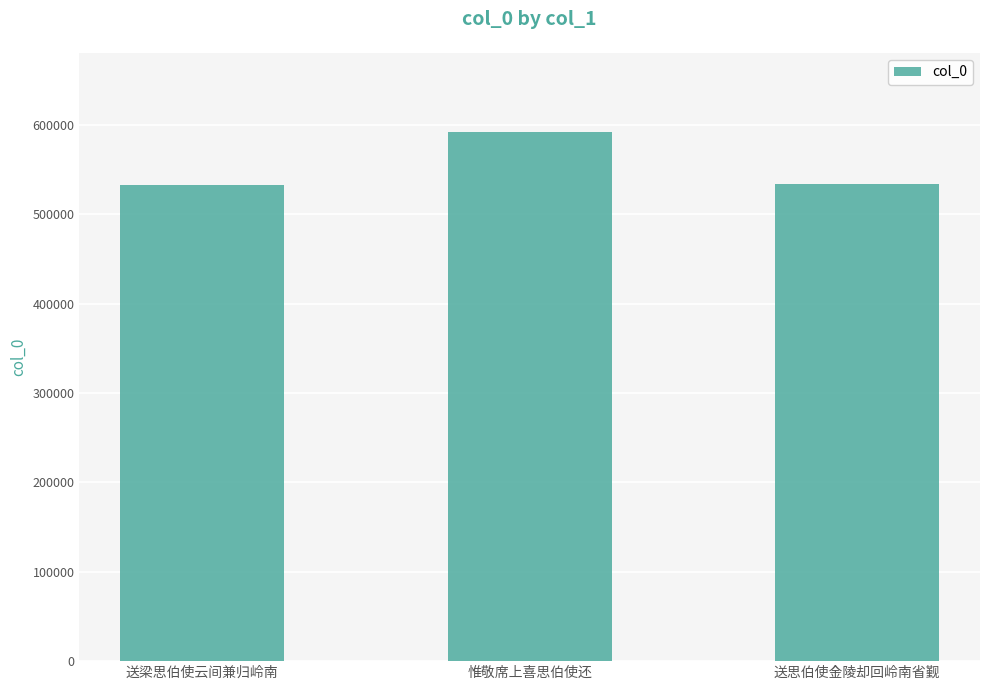

What is the minimum value shown in the chart?

533130